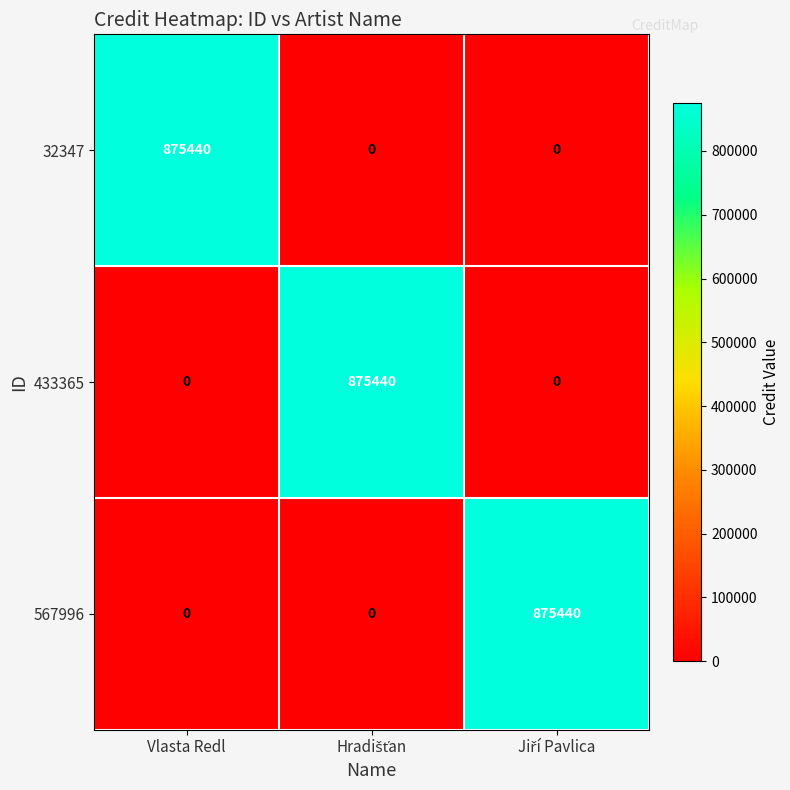

How many positive values does the 433365 series have?

1